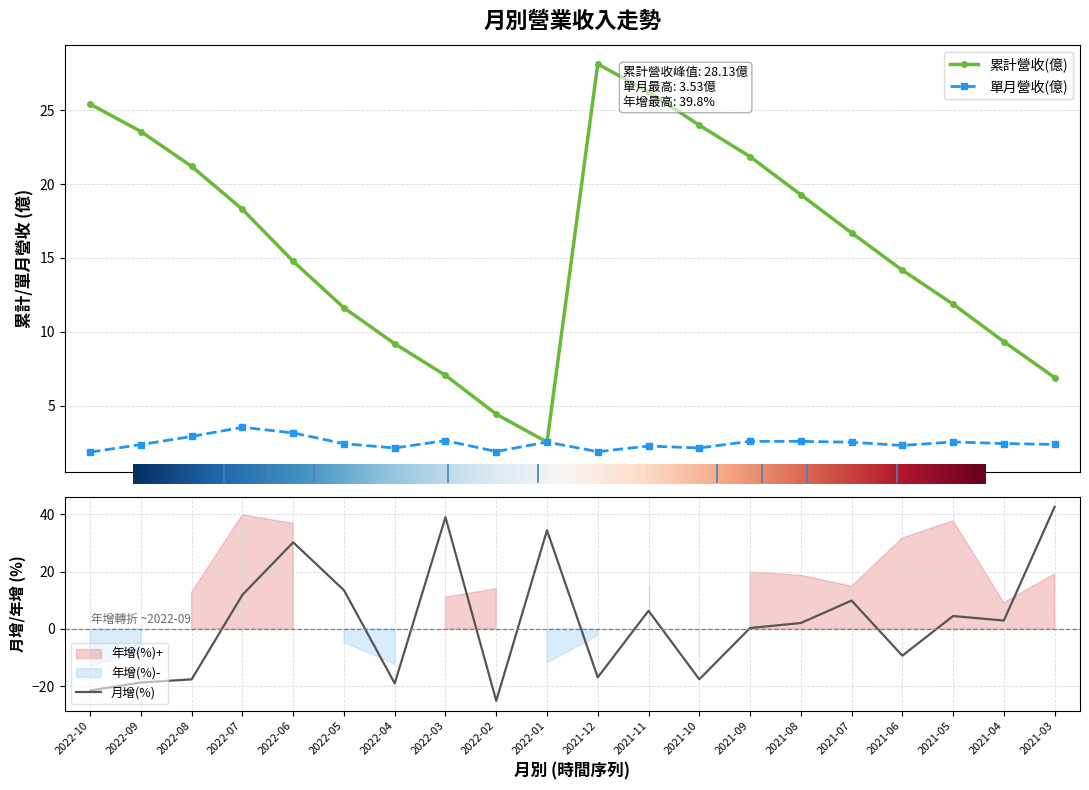

How many data points does each series have?

20